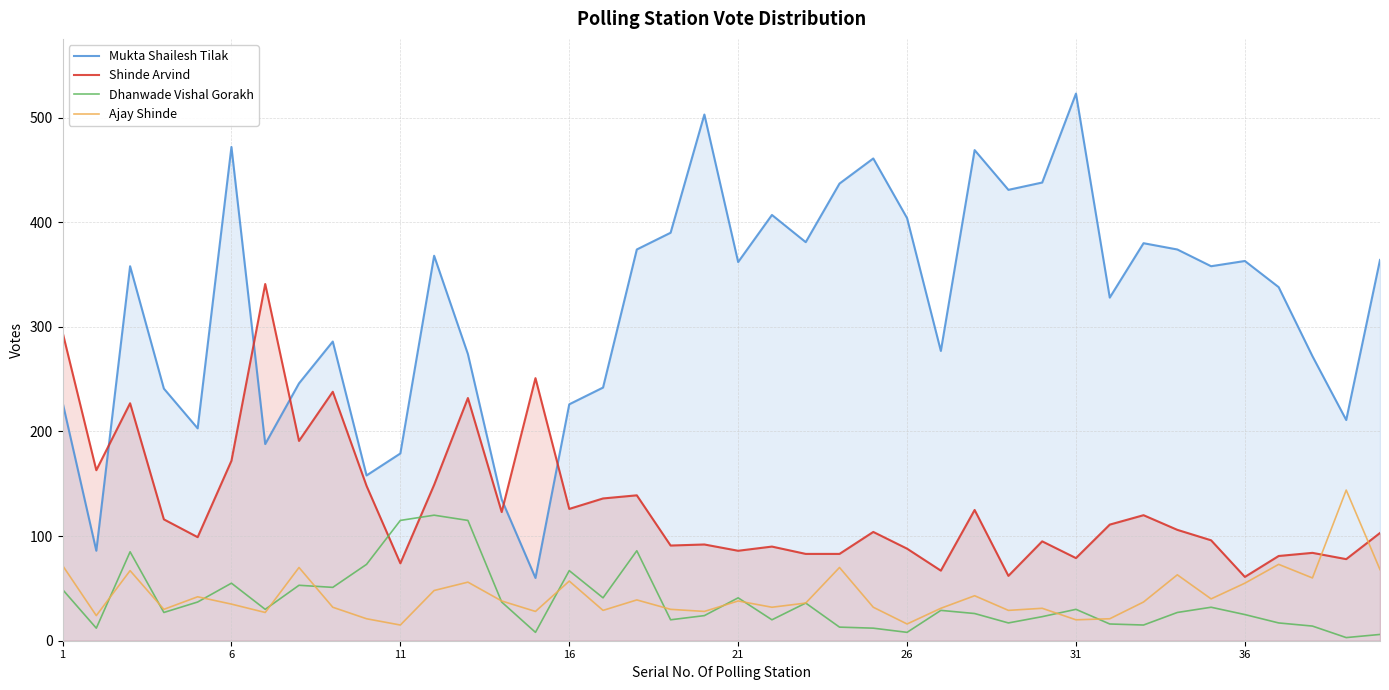

Which series has the largest total across all categories?

Mukta Shailesh Tilak